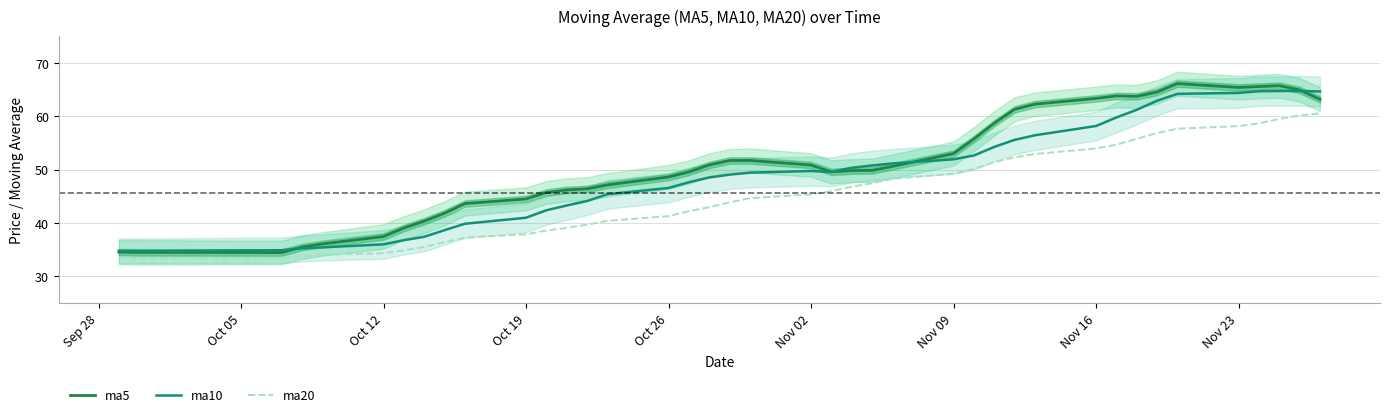

True or false: ma10 has a value of 41.0 at Oct 19.

True